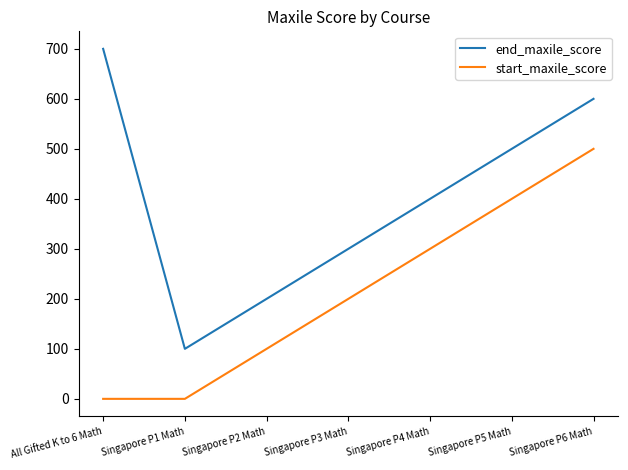

Is this an area chart (filled region under the line)?

No